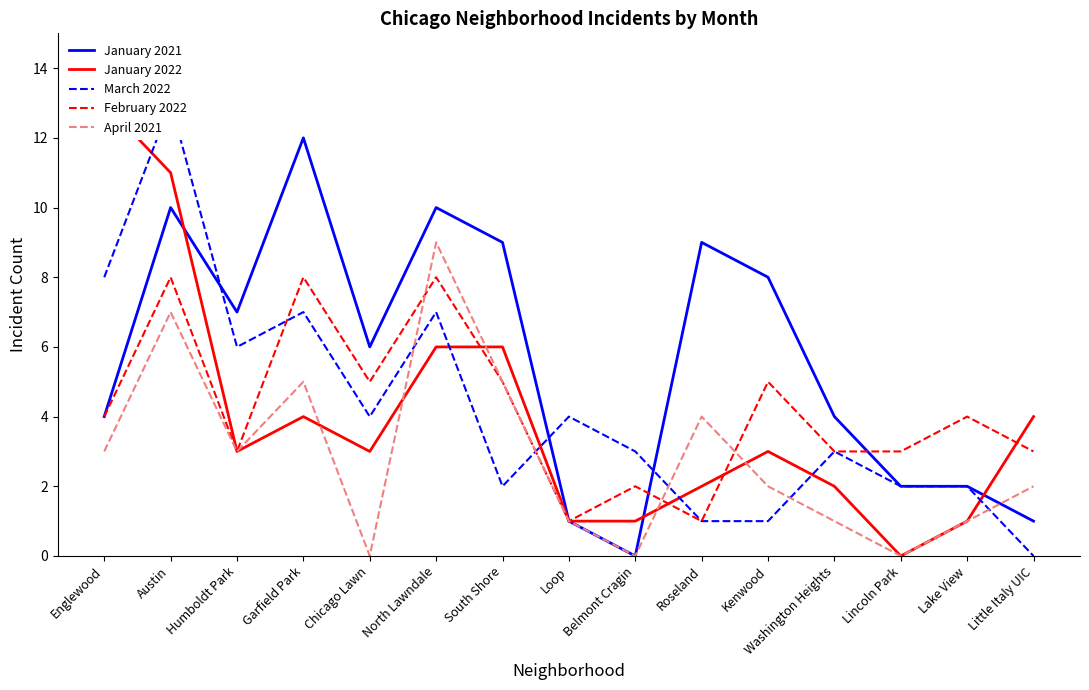

Reading left to right, what are all the values shown in this chart?

January 2021: 4	10	7	12	6	10	9	1	0	9	8	4	2	2	1
January 2022: 13	11	3	4	3	6	6	1	1	2	3	2	0	1	4
March 2022: 8	13	6	7	4	7	2	4	3	1	1	3	2	2	0
February 2022: 4	8	3	8	5	8	5	1	2	1	5	3	3	4	3
April 2021: 3	7	3	5	0	9	5	1	0	4	2	1	0	1	2